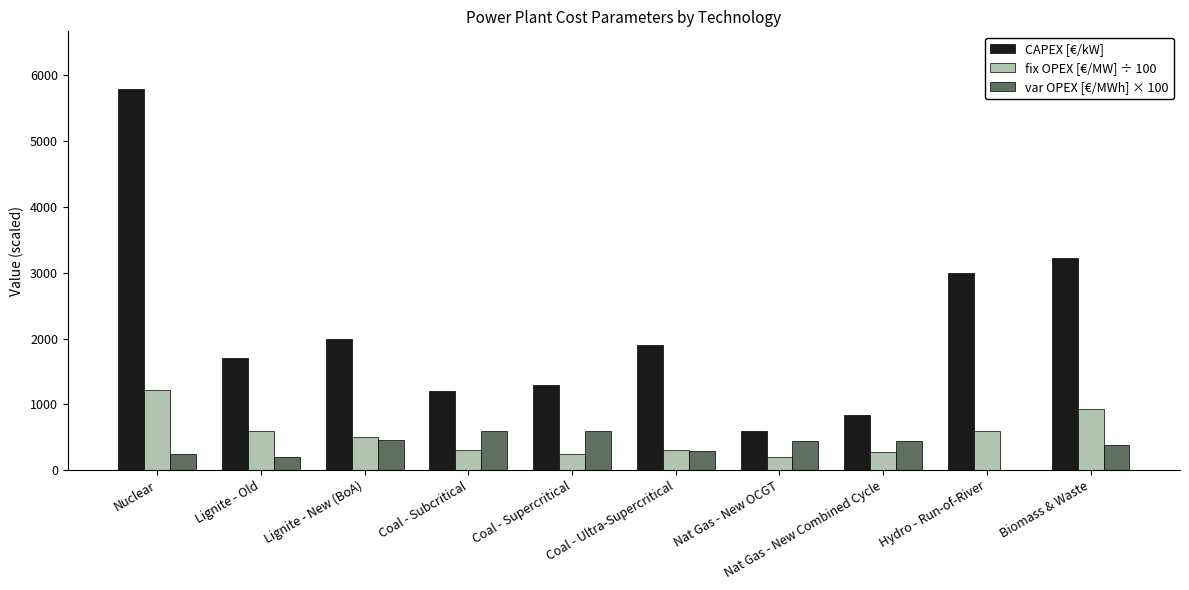

True or false: var OPEX [€/MWh] × 100 has a value of 290.0 at Coal - Ultra-Supercritical.

True